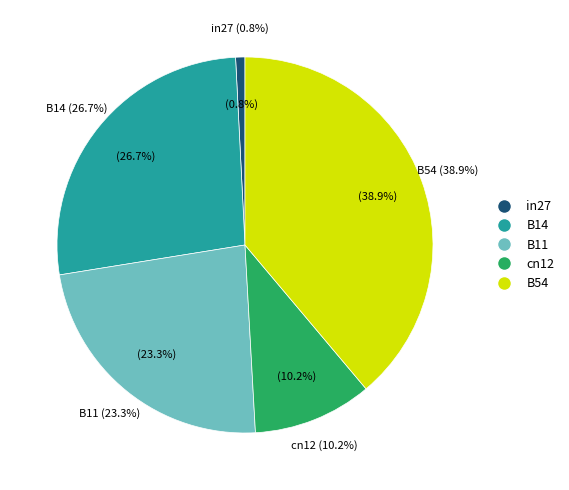

What is the change in value from B11 to cn12?

-0.1